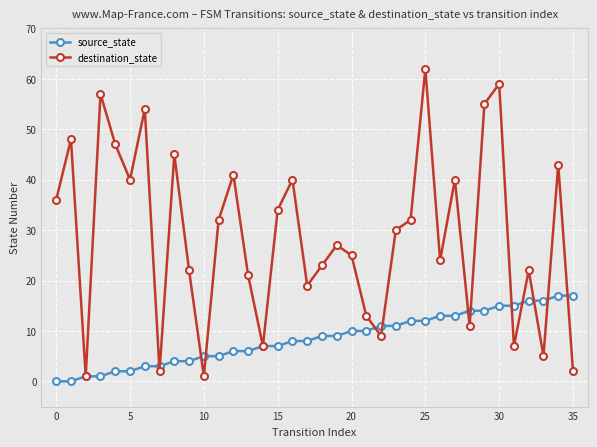

What is the maximum value for source_state?

17